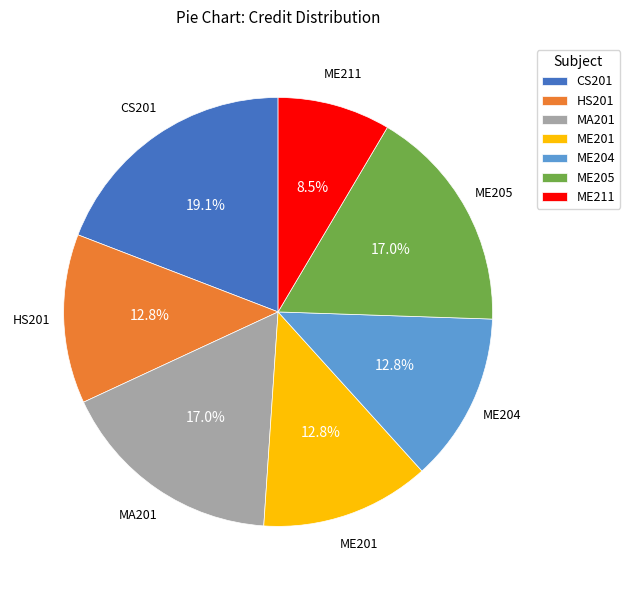

Do CS201 and ME205 together represent more than half of the pie?

No